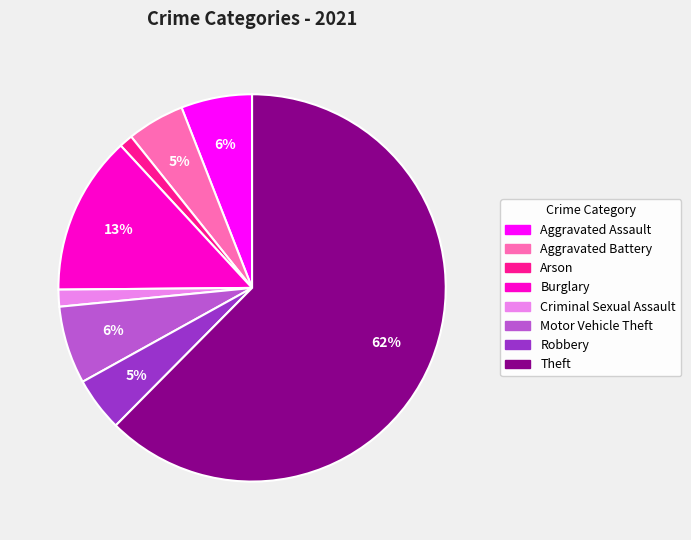

Is there any slice that represents more than half of the pie?

Yes